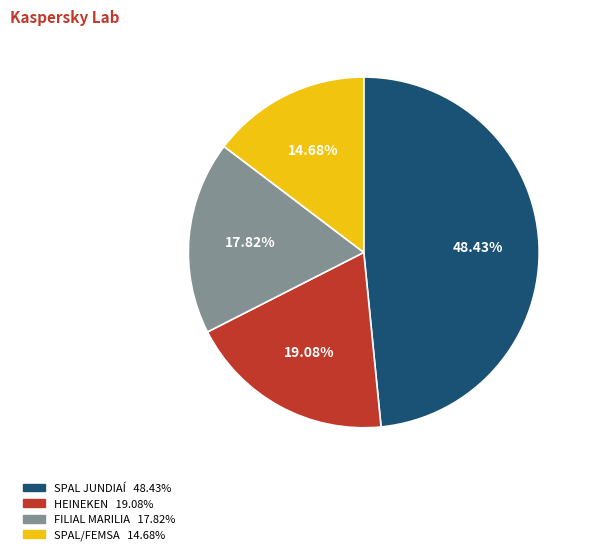

Do SPAL JUNDIAÍ and FILIAL MARILIA together represent more than half of the pie?

Yes